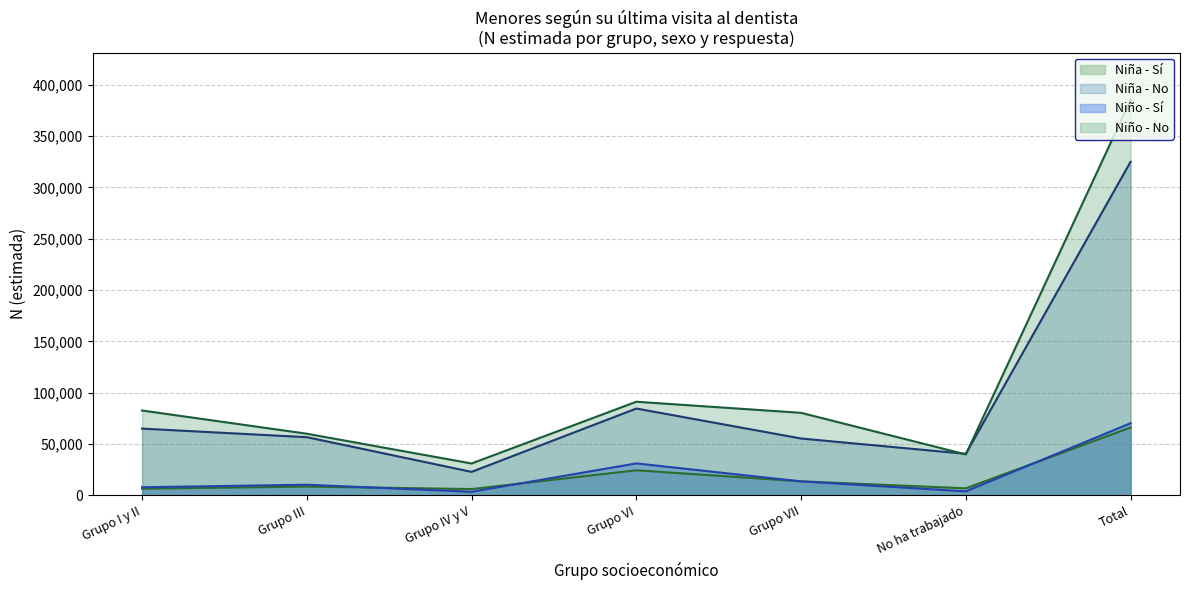

What is the label of the 2nd point from the right?

No ha trabajado